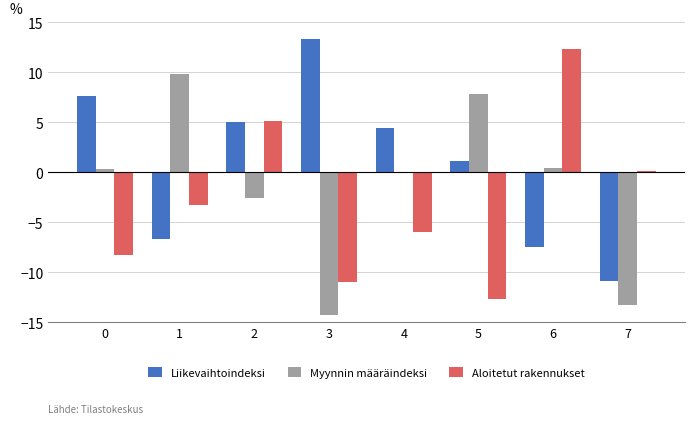

What is the total value across all series at 0?

-0.3